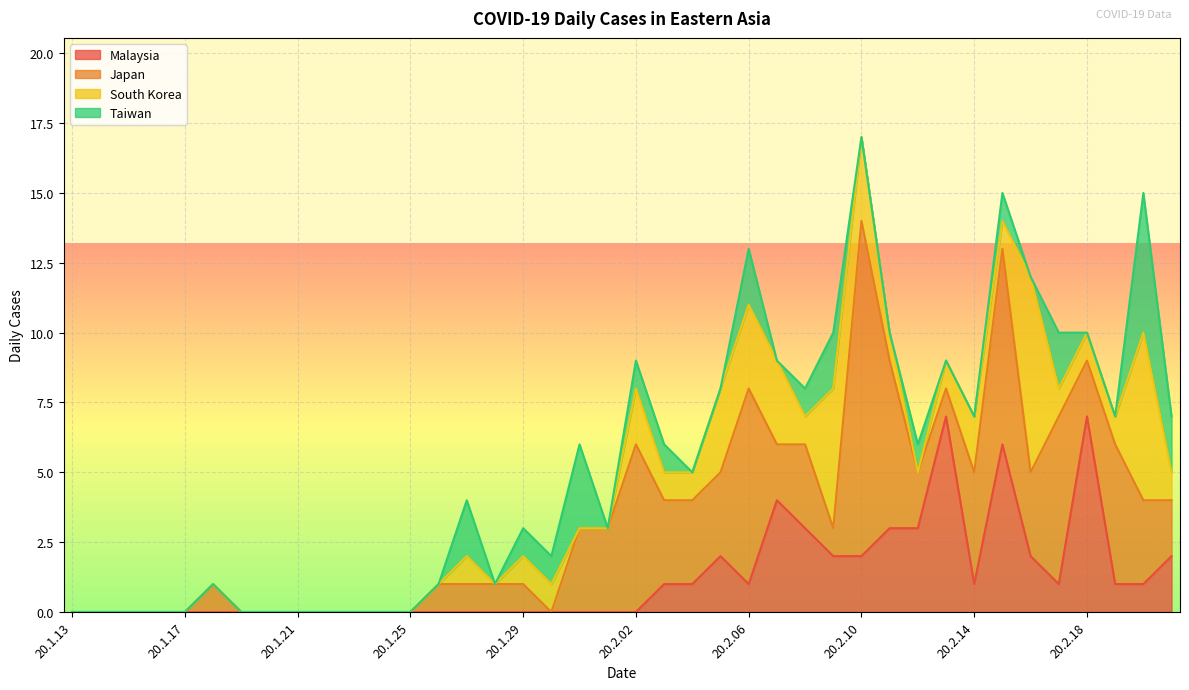

What is the sum of the Malaysia values at 20.2.09 and 20.2.16?

4